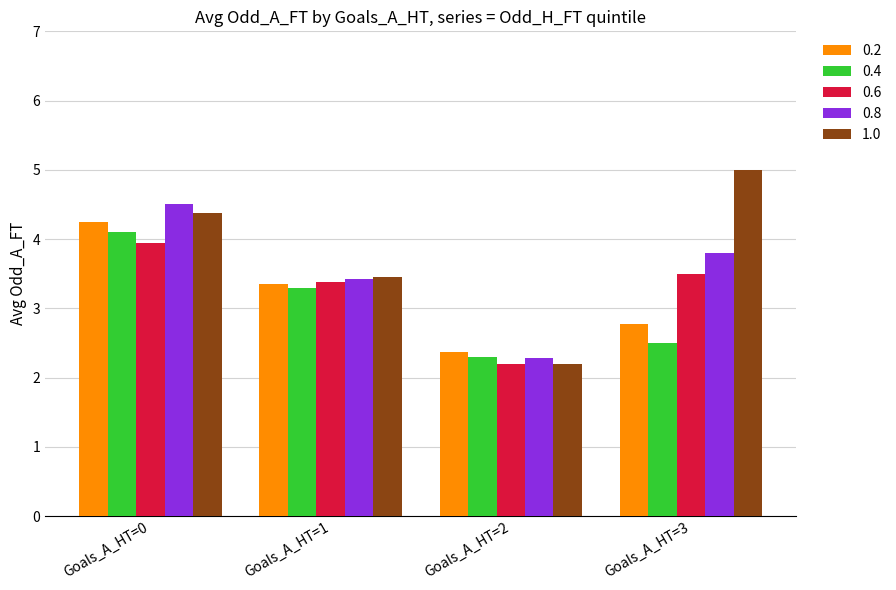

Is the value of 1.0 at Goals_A_HT=0 greater than the value of 0.6 at Goals_A_HT=1?

Yes